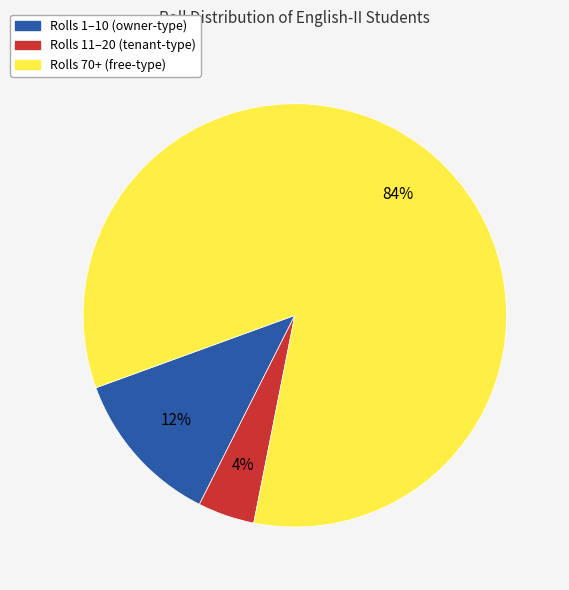

Does any single category account for the majority?

Yes